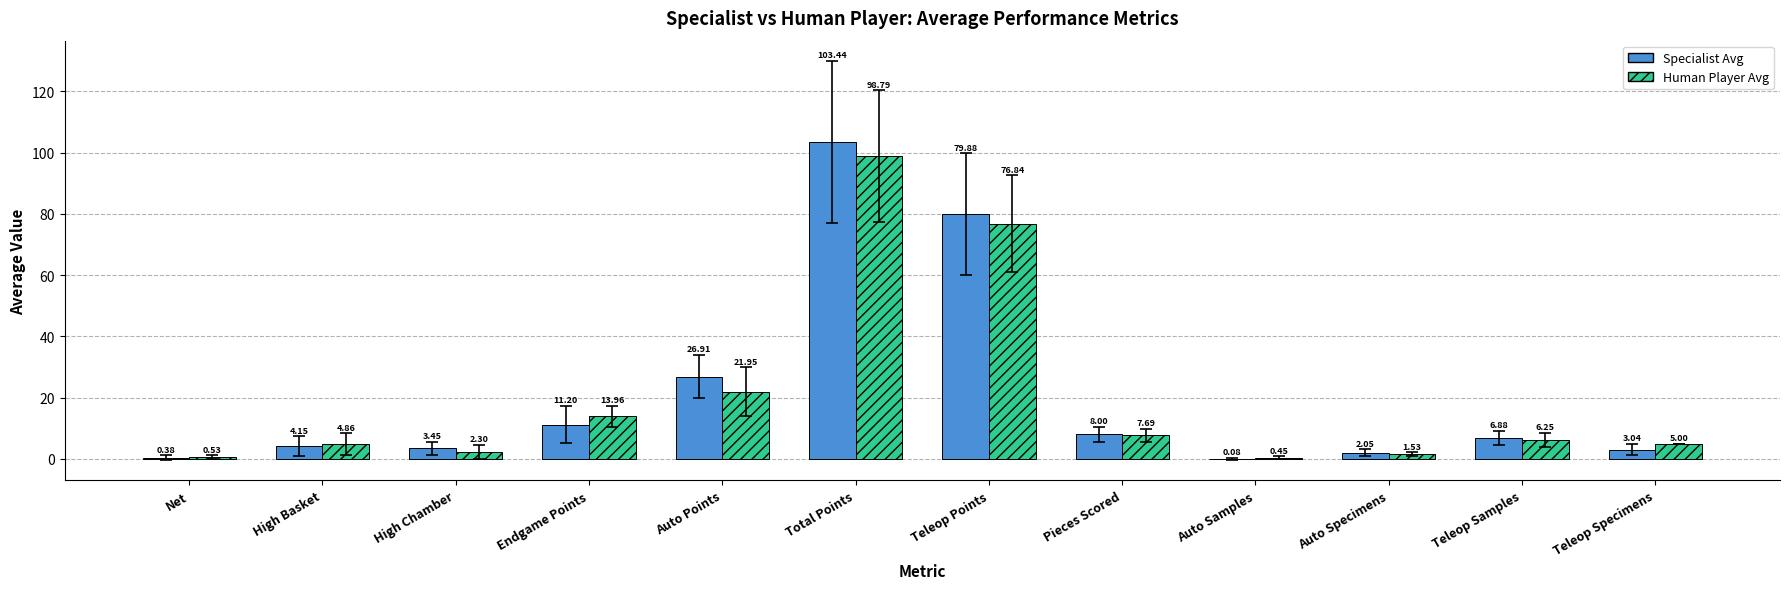

Is the value of Human Player Avg at Pieces Scored greater than the value of Specialist Avg at Auto Specimens?

Yes